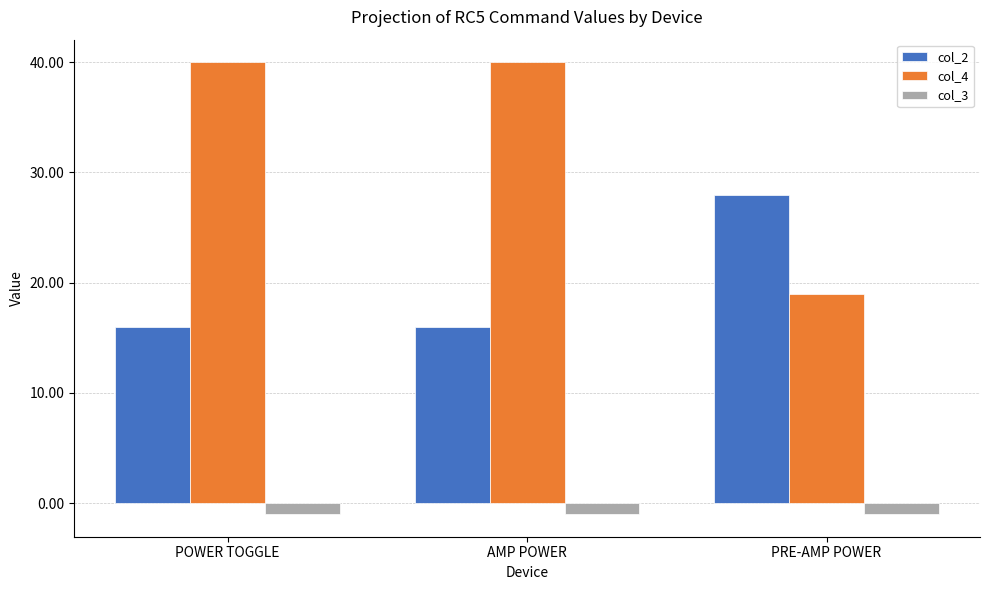

The col_2 series shows 10 at AMP POWER. True or false?

False